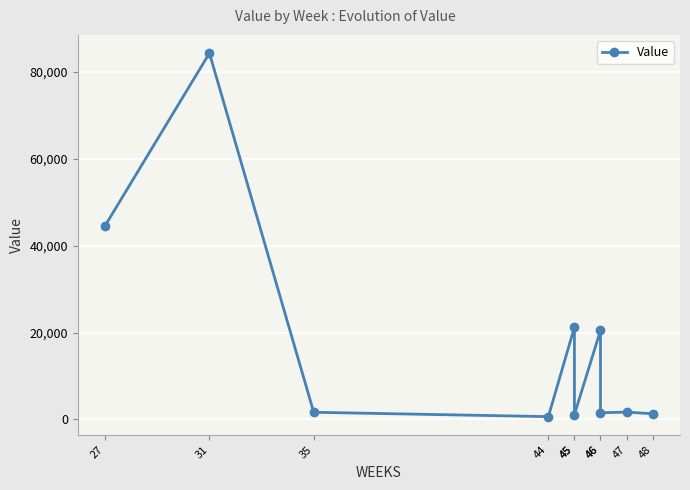

Reading left to right, extract all data points from this chart.

44616.9	84315.7	1657.5	649.9	21234.1	1103.5	20528.9	1547.6	1688.7	1318.6